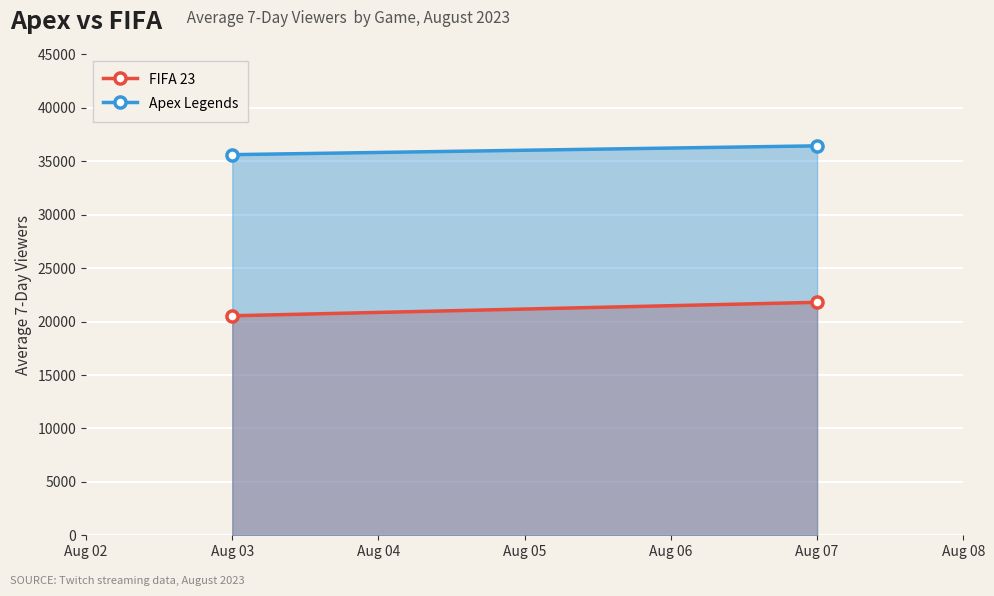

What is the sum of all Apex Legends values?

72075